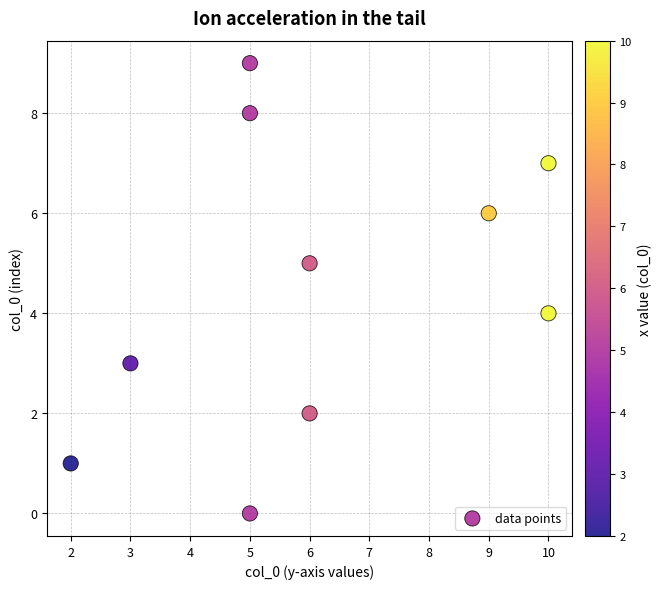

What is the range of Y values (max minus min)?

9